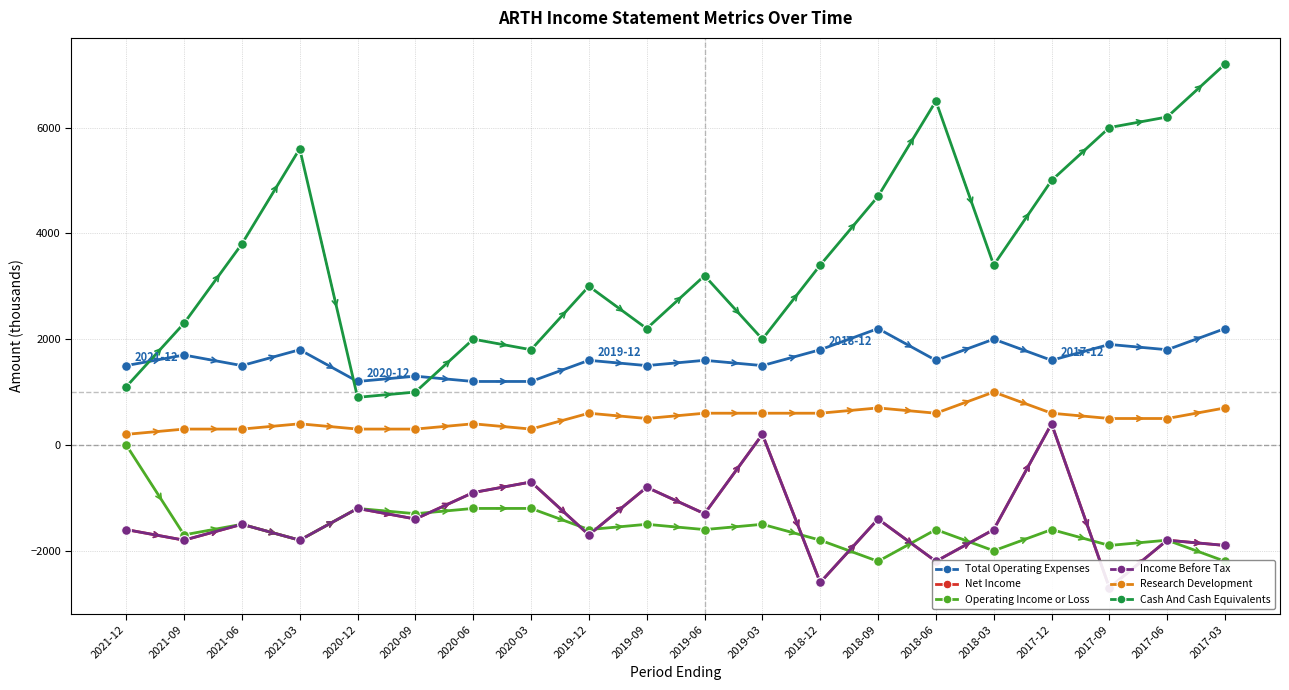

What is the average value of the Net Income series?

-1415